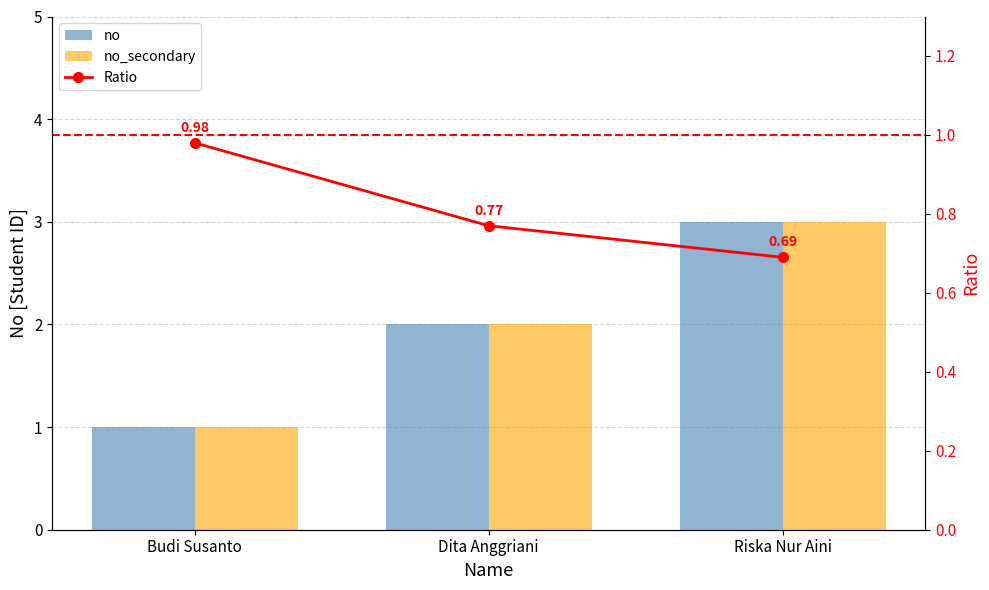

Reading right to left, list all the values displayed in this chart.

no: Riska Nur Aini=3.0	Dita Anggriani=2.0	Budi Susanto=1.0
no_secondary: Riska Nur Aini=3.0	Dita Anggriani=2.0	Budi Susanto=1.0
Ratio: Riska Nur Aini=0.7	Dita Anggriani=0.8	Budi Susanto=1.0